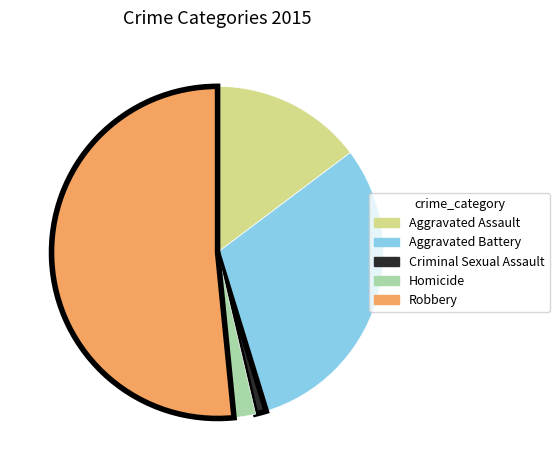

Count the number of slices in the pie.

5